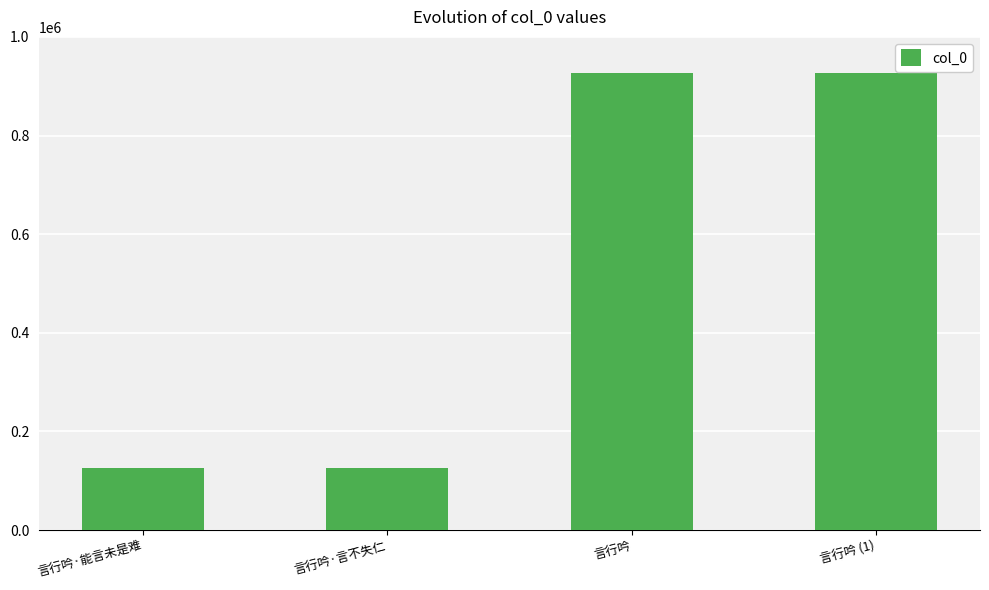

How many values are below 926678?

2